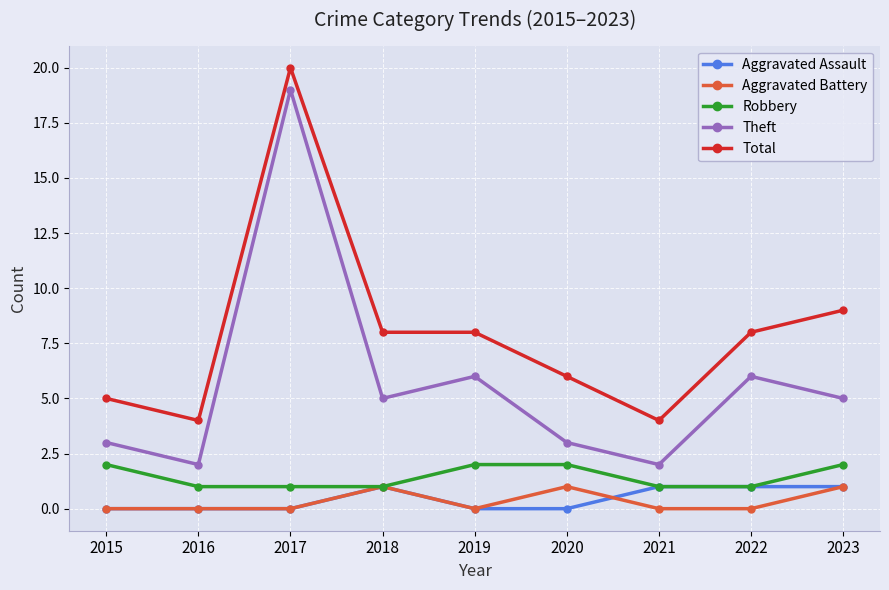

Is this an area chart (filled region under the line)?

No